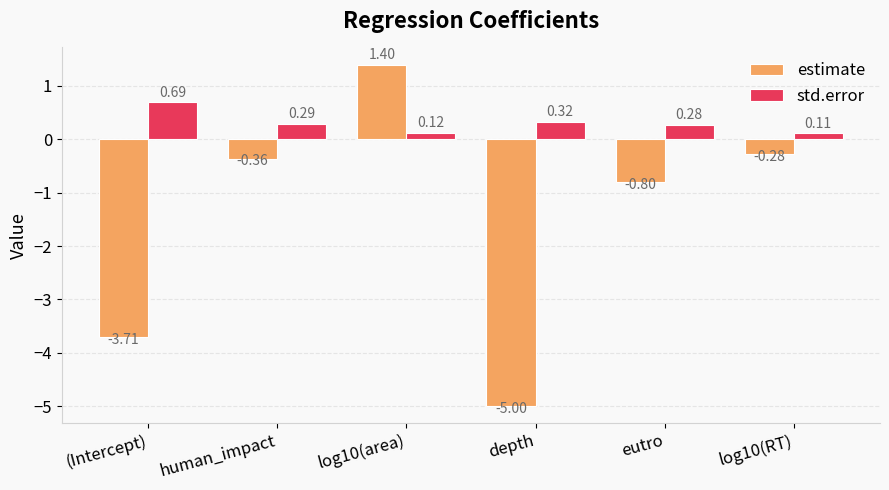

Which series changed the most between (Intercept) and log10(RT)?

estimate